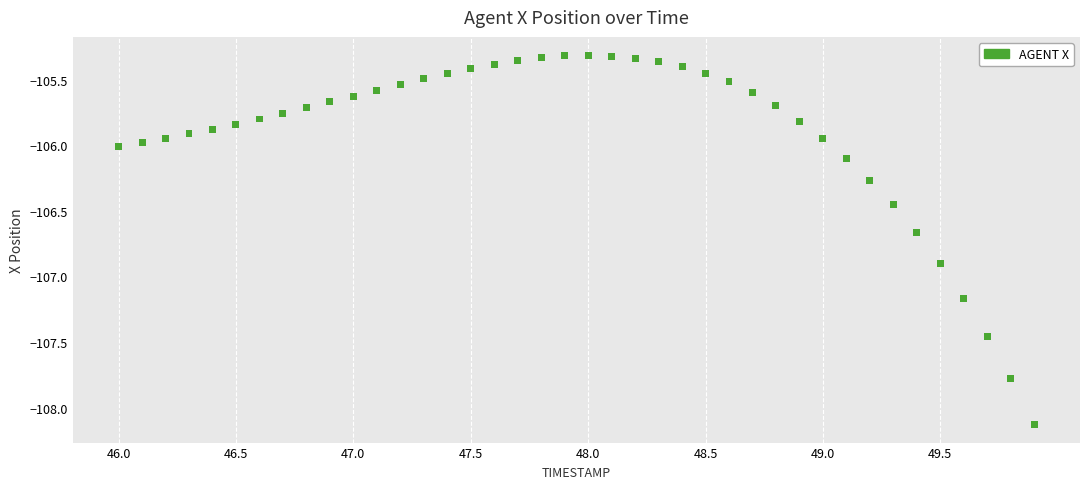

What is the range of Y values (max minus min)?

2.8